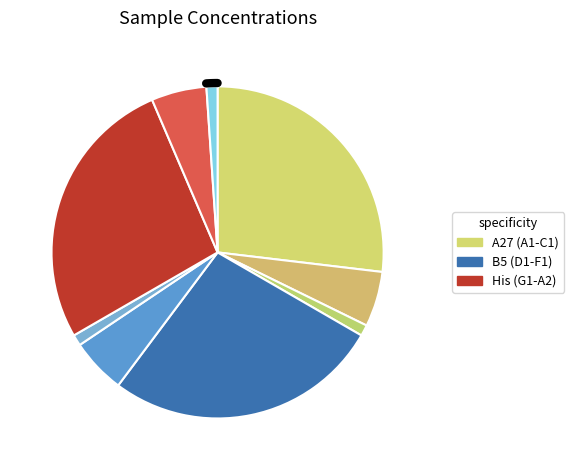

Count the number of slices in the pie.

9